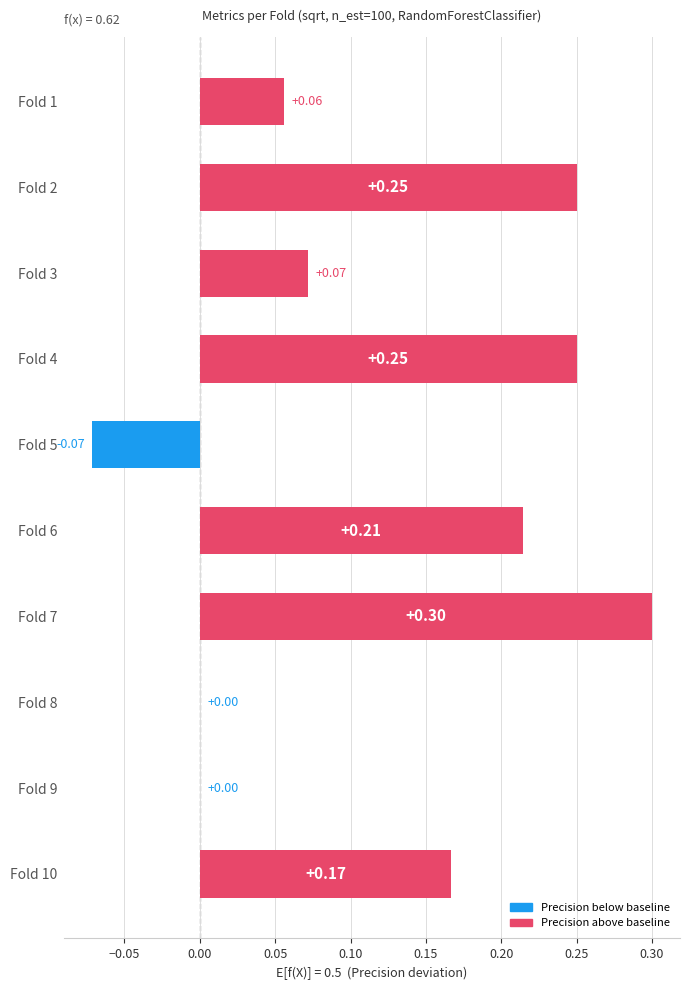

Between Fold 7 and Fold 4, which is larger?

Fold 7